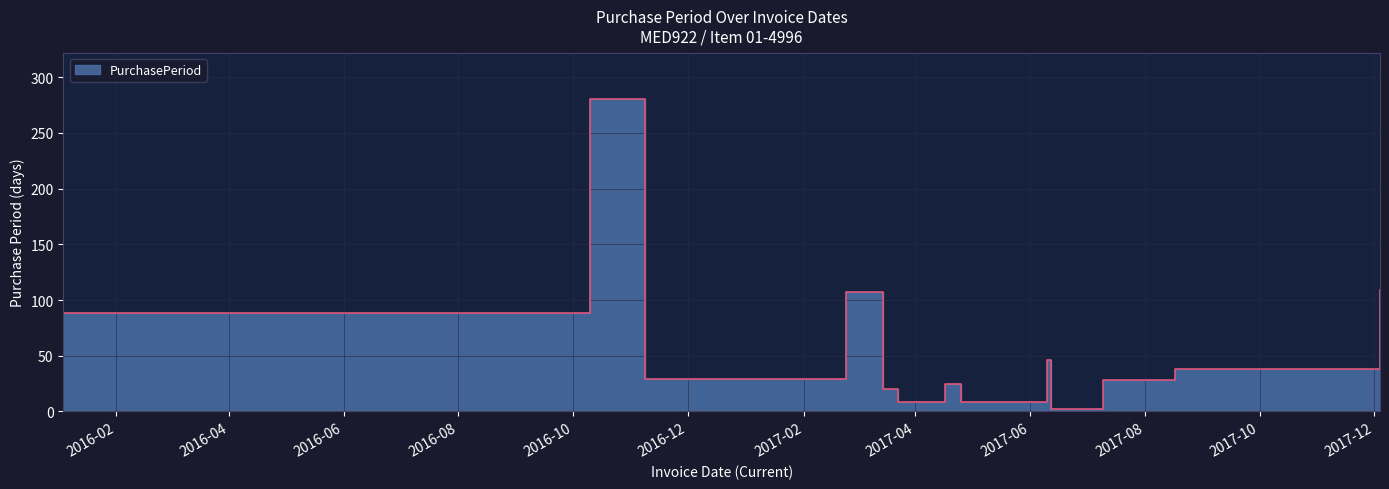

At which label is the value closest to 141?

2017-12-04